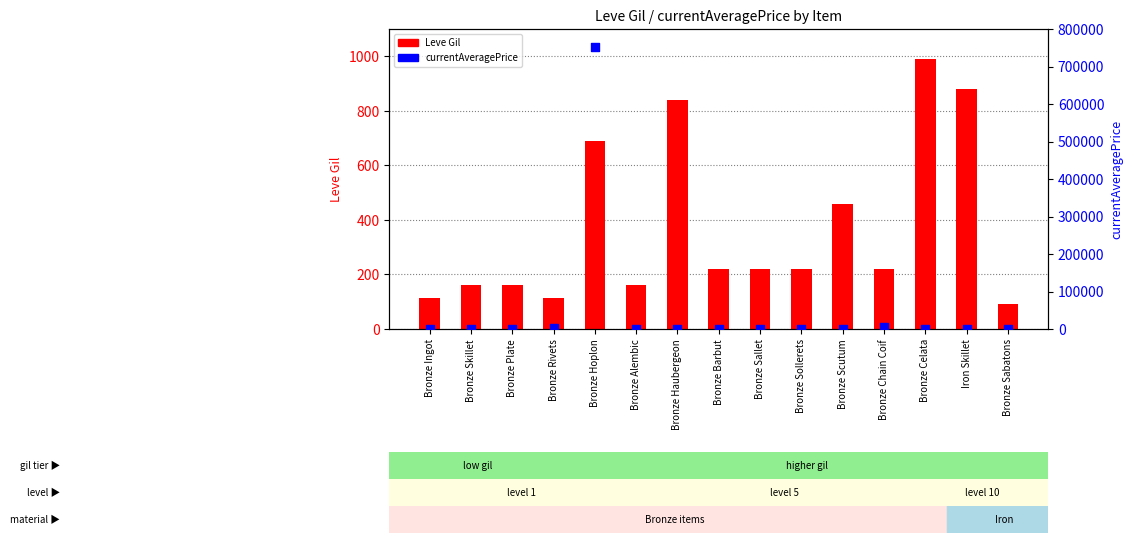

At which category is the sum across all series the highest?

Bronze Hoplon